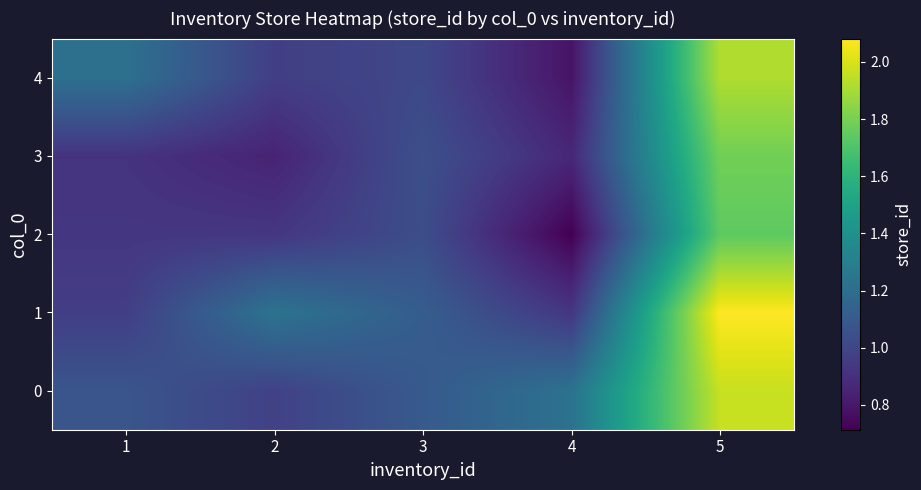

Rank the series by their maximum value, from lowest to highest.

2, 3, 4, 0, 1